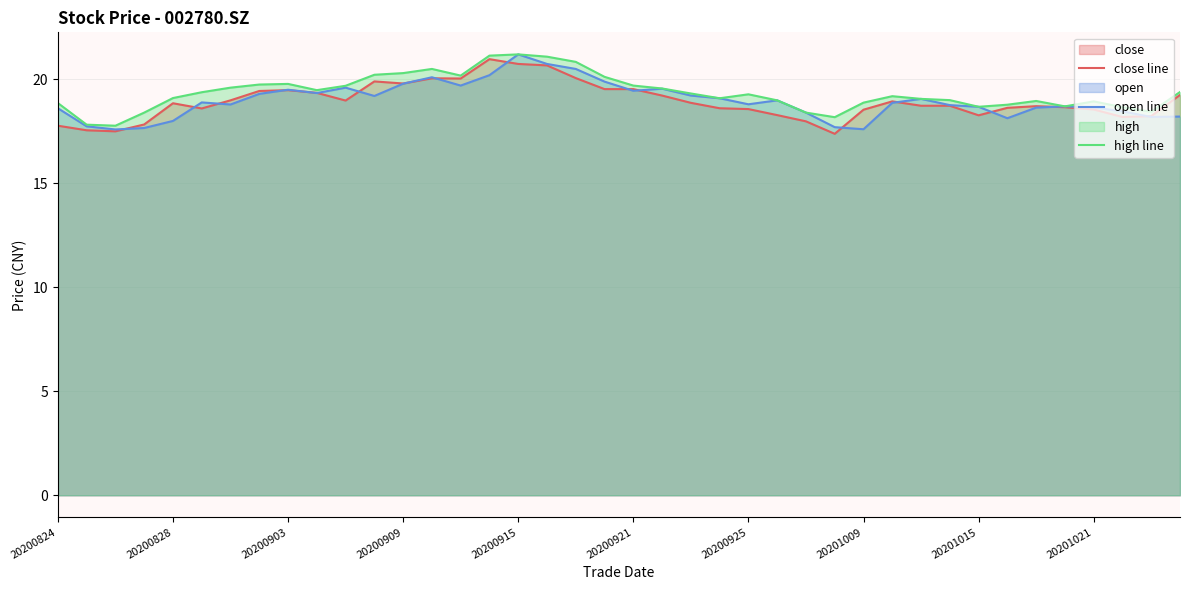

True or false: open line and high line intersect in this chart.

False